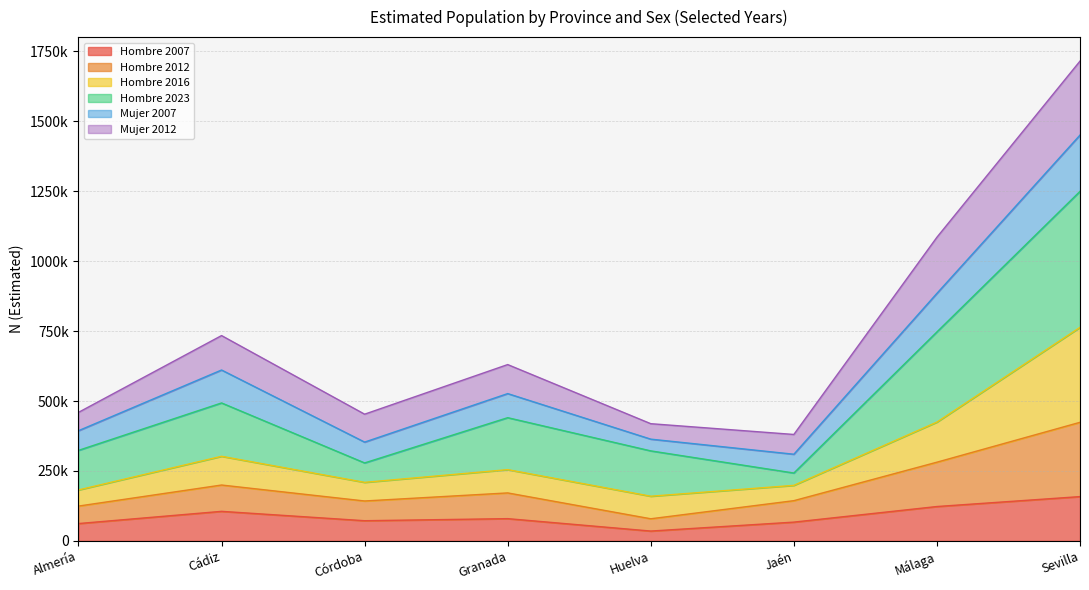

What is the smallest value displayed?

35128